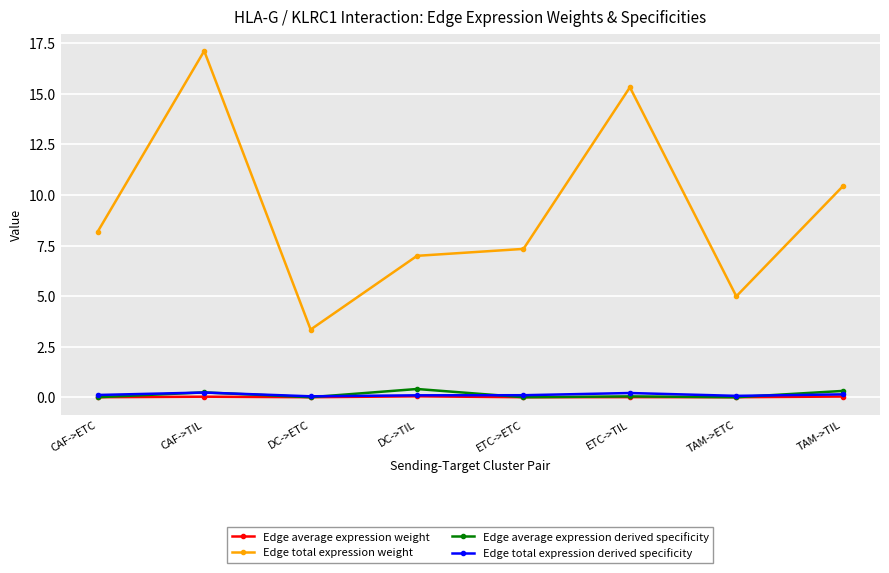

What is the sum of all Edge average expression derived specificity values?

1.0